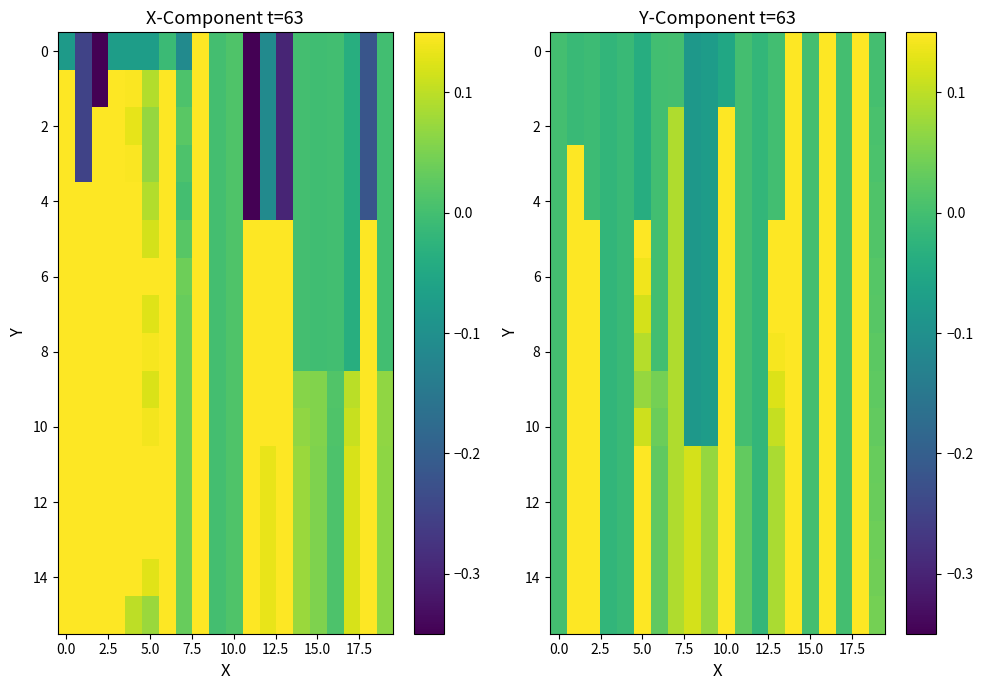

How many values in 14 are above zero?

14